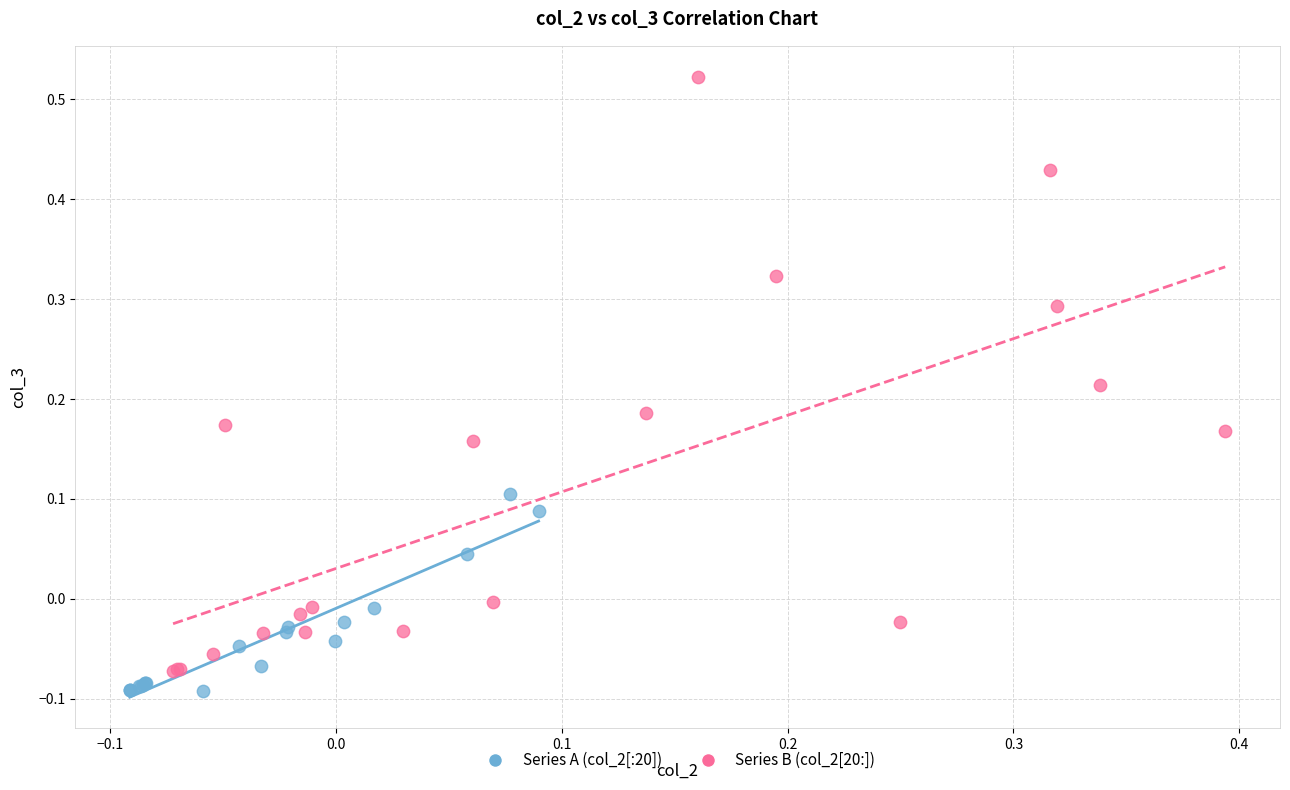

Which series contains the highest Y value?

Series B (col_2[20:])